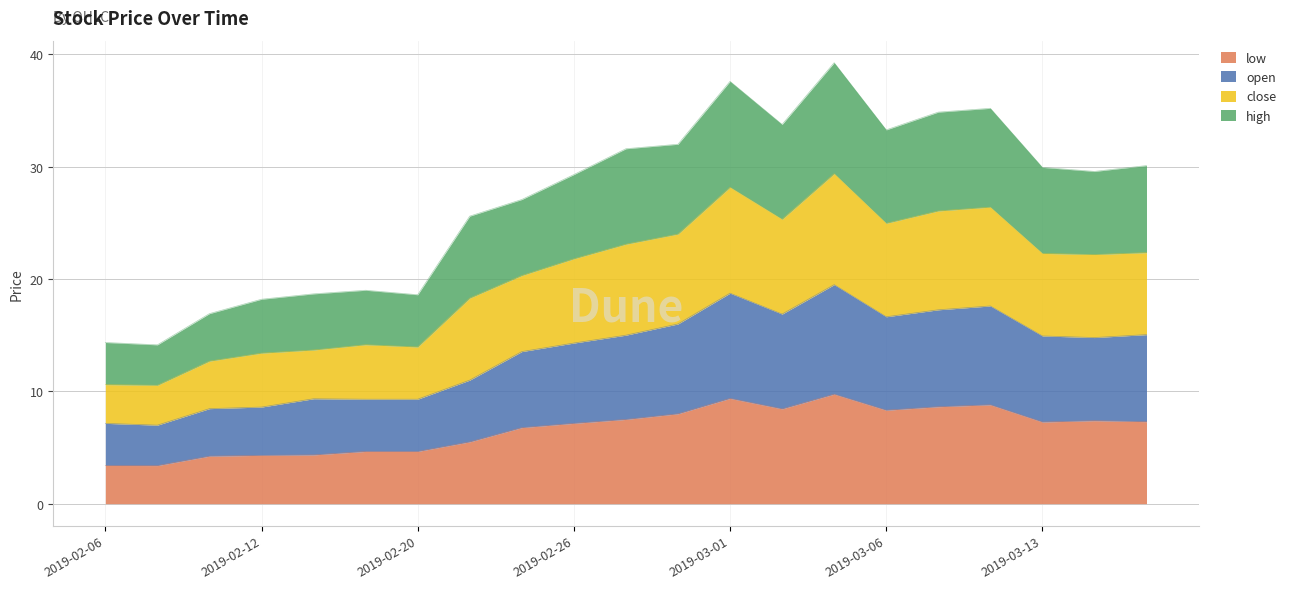

True or false: low has a value of 2.1 at 2019-02-06.

False